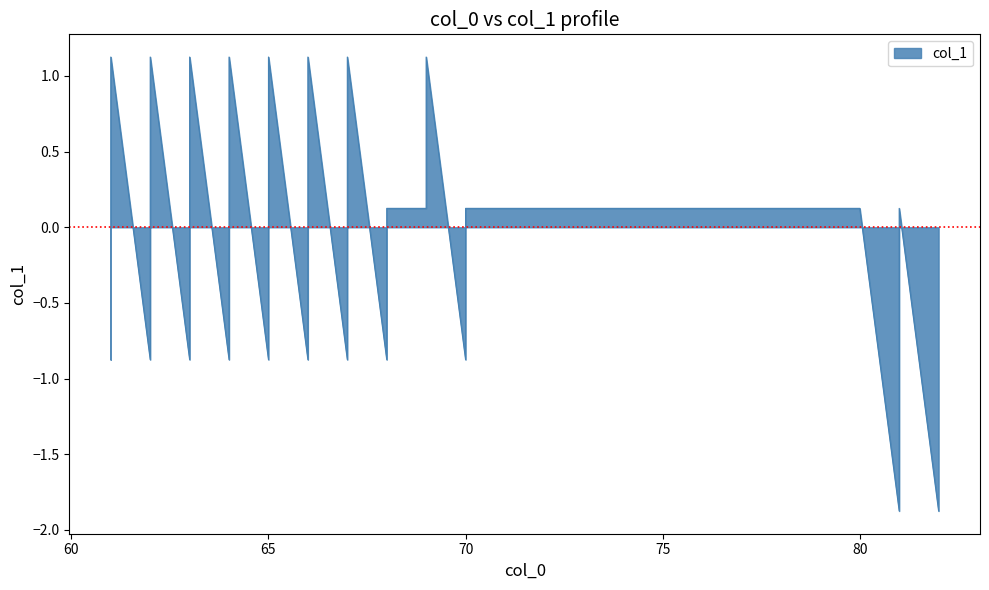

Reading left to right, list all the values displayed in this chart.

-0.9	0.1	1.1	-0.9	0.1	1.1	-0.9	0.1	1.1	-0.9	0.1	1.1	-0.9	0.1	1.1	-0.9	0.1	1.1	-0.9	0.1	1.1	-0.9	0.1	0.1	1.1	-0.9	0.1	0.1	0.1	0.1	0.1	0.1	0.1	0.1	0.1	0.1	0.1	-1.9	0.1	-1.9